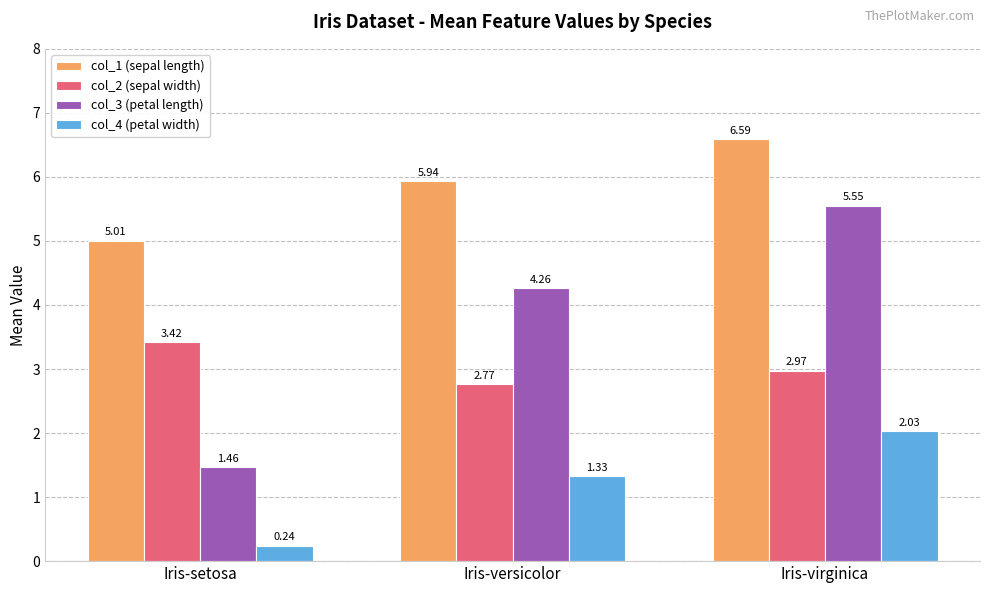

The value of col_1 (sepal length) at Iris-setosa is 7.0. True or false?

False